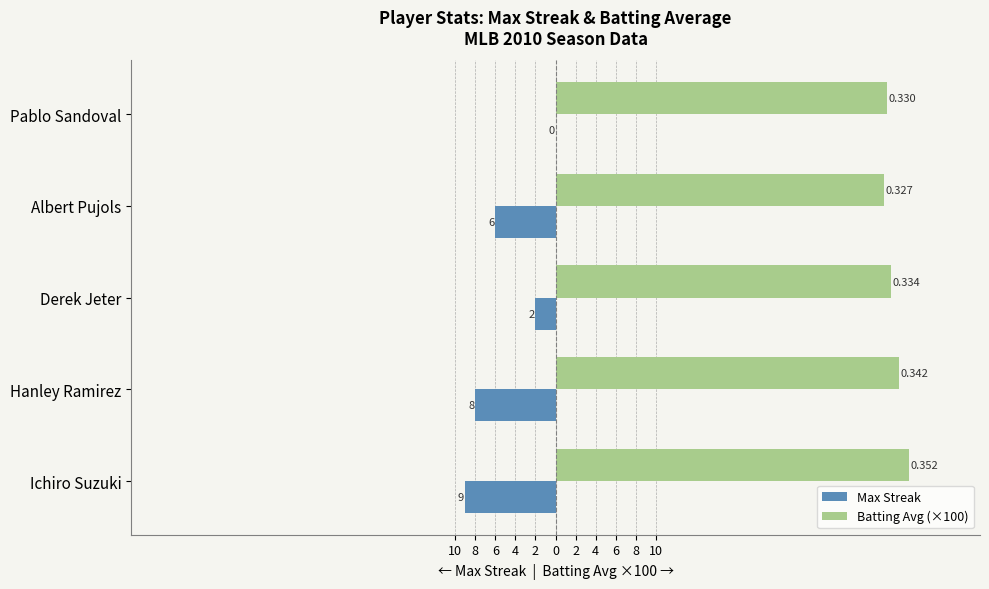

Where is Max Streak nearest to the value -4?

Derek Jeter